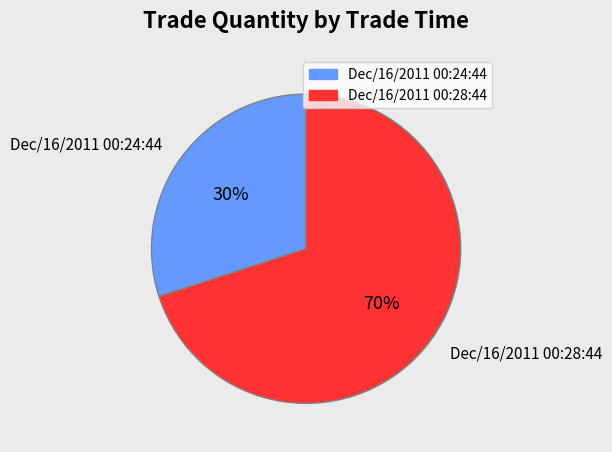

Does any single category account for the majority?

Yes